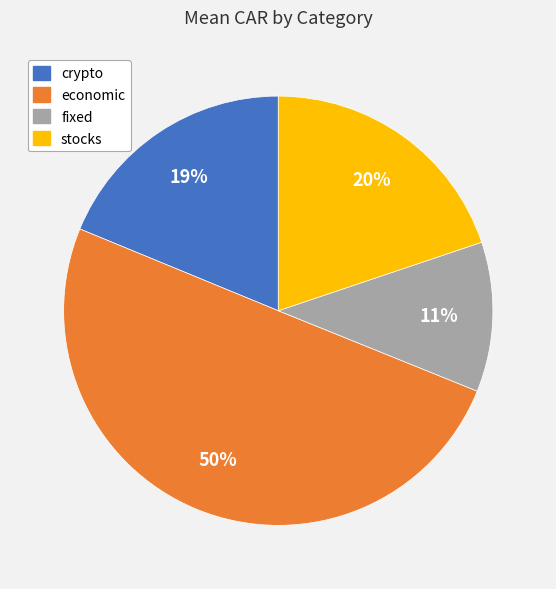

Count the number of slices in the pie.

4